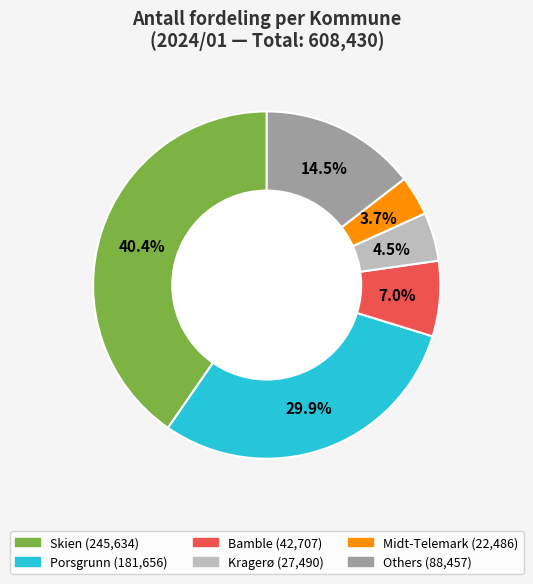

Is there any slice that represents more than half of the pie?

No